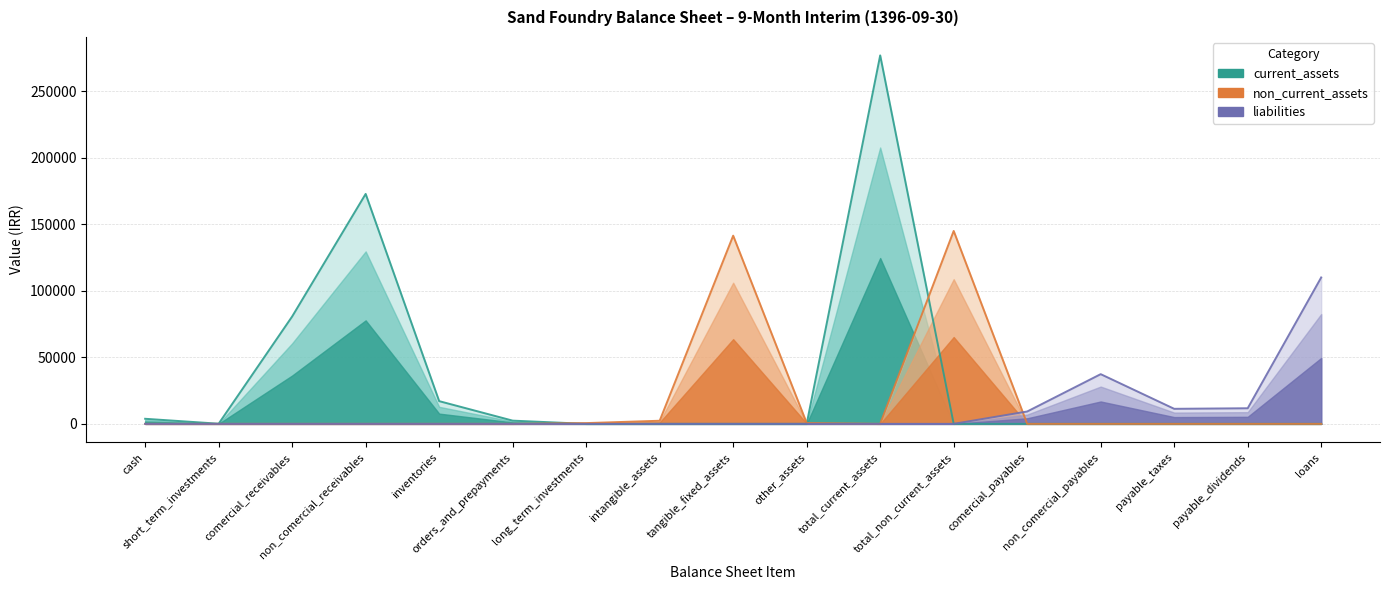

The value of liabilities at tangible_fixed_assets is 0. True or false?

True